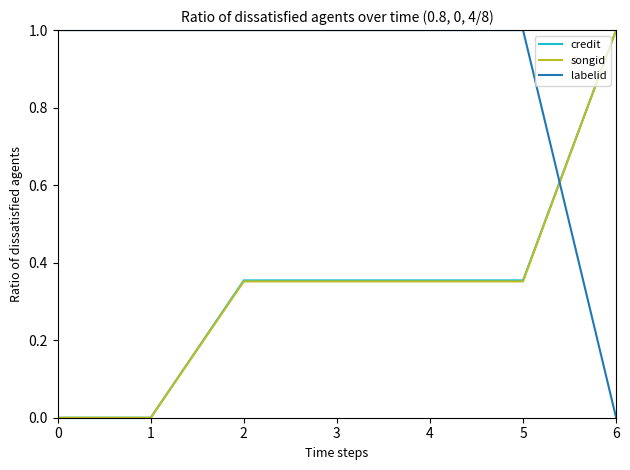

True or false: credit and labelid intersect in this chart.

True